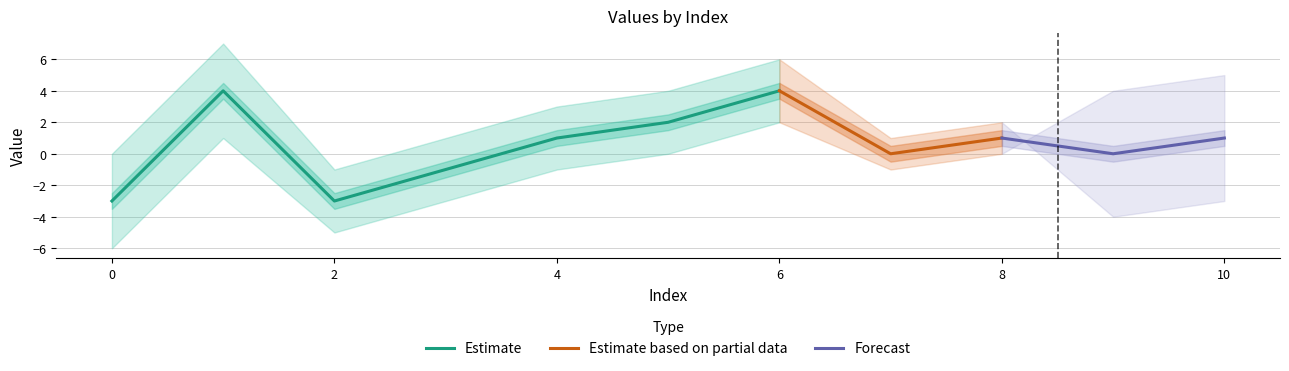

What is the difference between the maximum and second lowest values in the Y series?

7.0